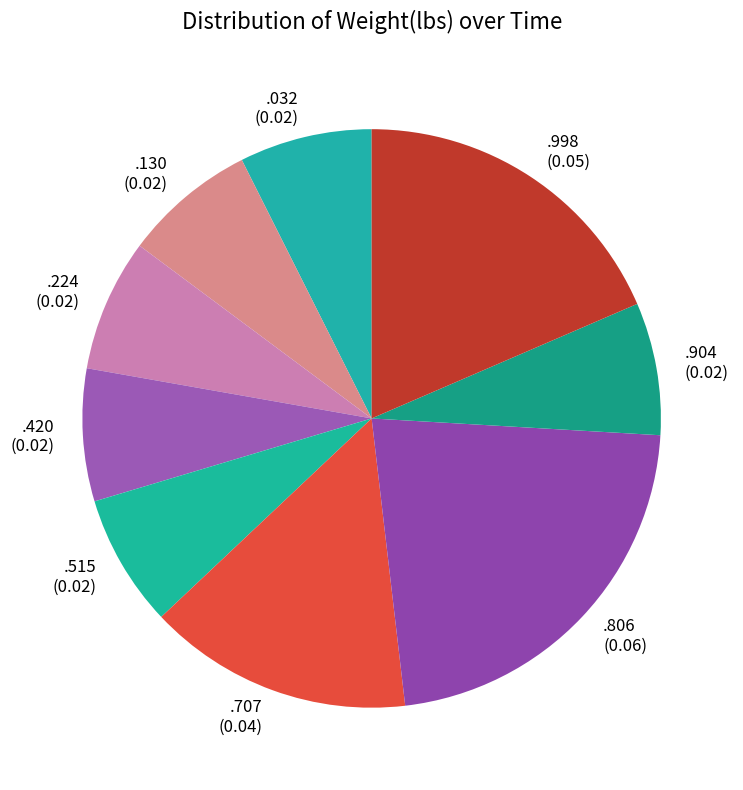

Is the sum of .130 (0.02) and .806 (0.06) greater than half?

No